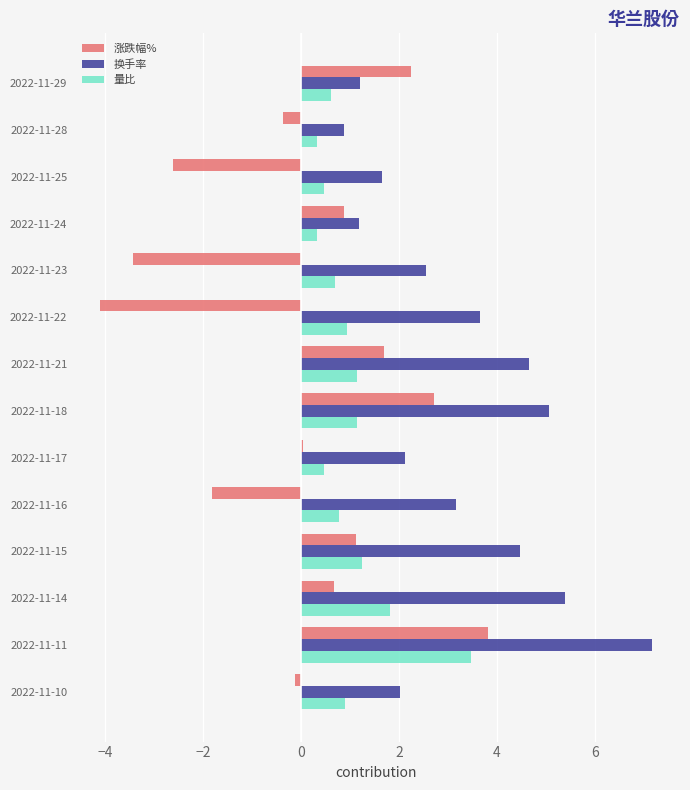

What is the difference between the highest and lowest values at 2022-11-14?

4.7